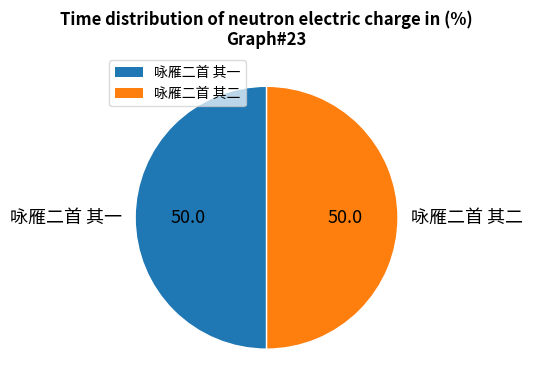

True or false: 咏雁二首 其一 accounts for 50% of the total.

True